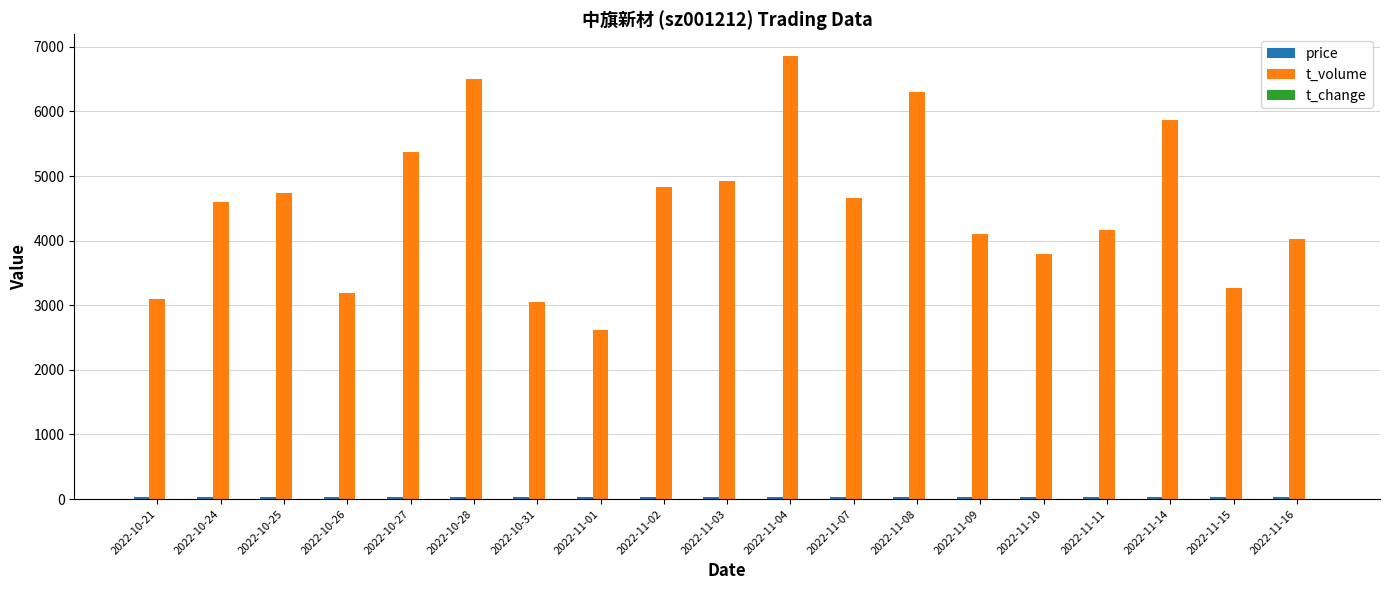

Which series changed the most between 2022-10-26 and 2022-11-08?

t_volume